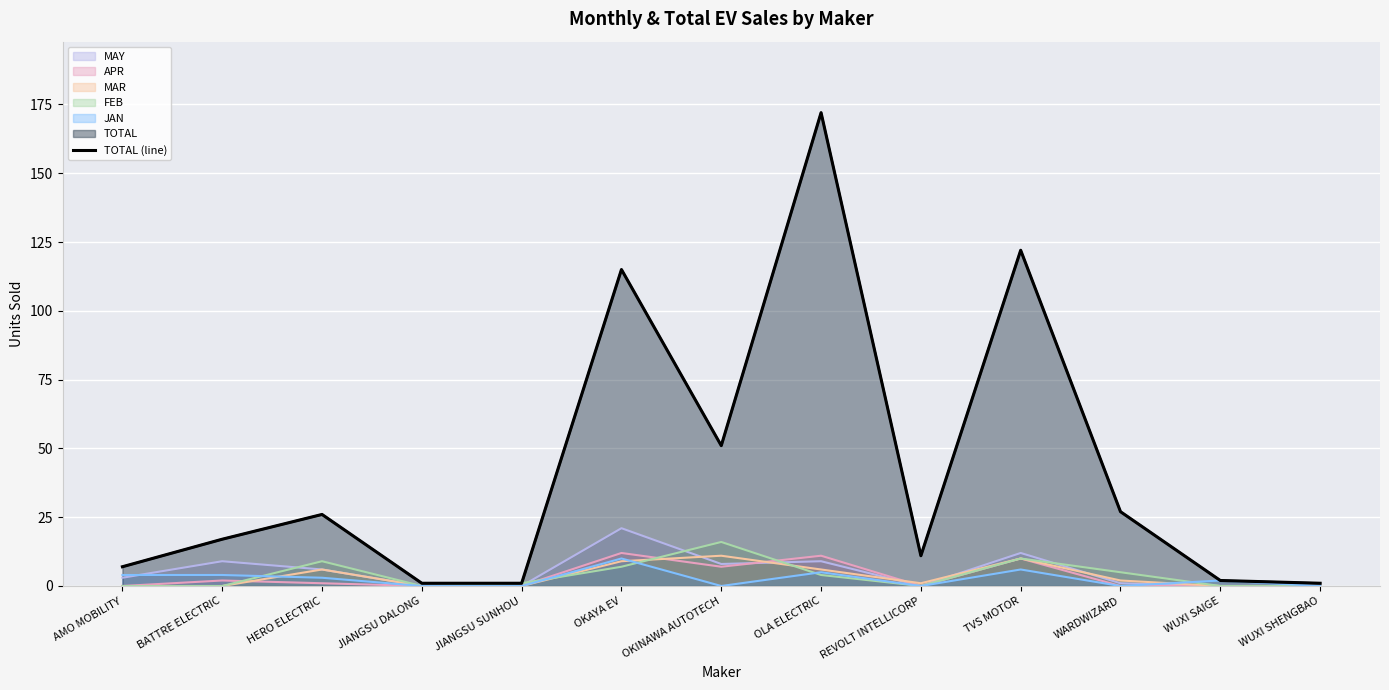

What is the ratio of the value at AMO MOBILITY to the value at JIANGSU SUNHOU?

7.0